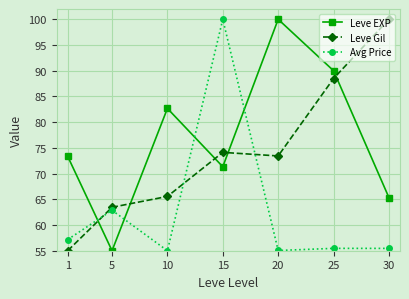

How many categories are shown in the chart?

7